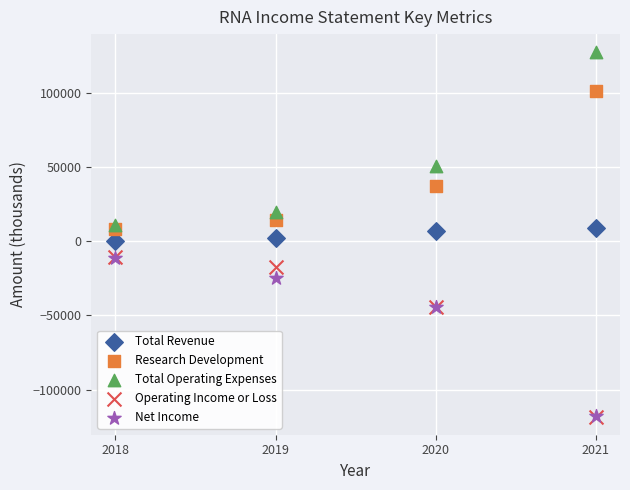

In the Total Operating Expenses series, what Y value is closest to 69150?

51100